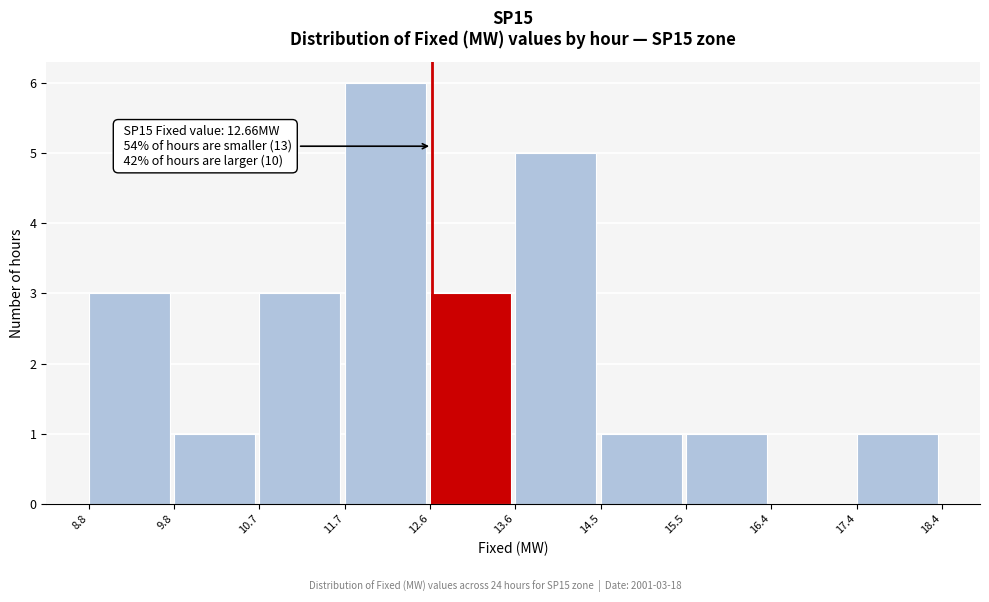

Which range on the x-axis has the tallest bar?

11.7 to 12.6